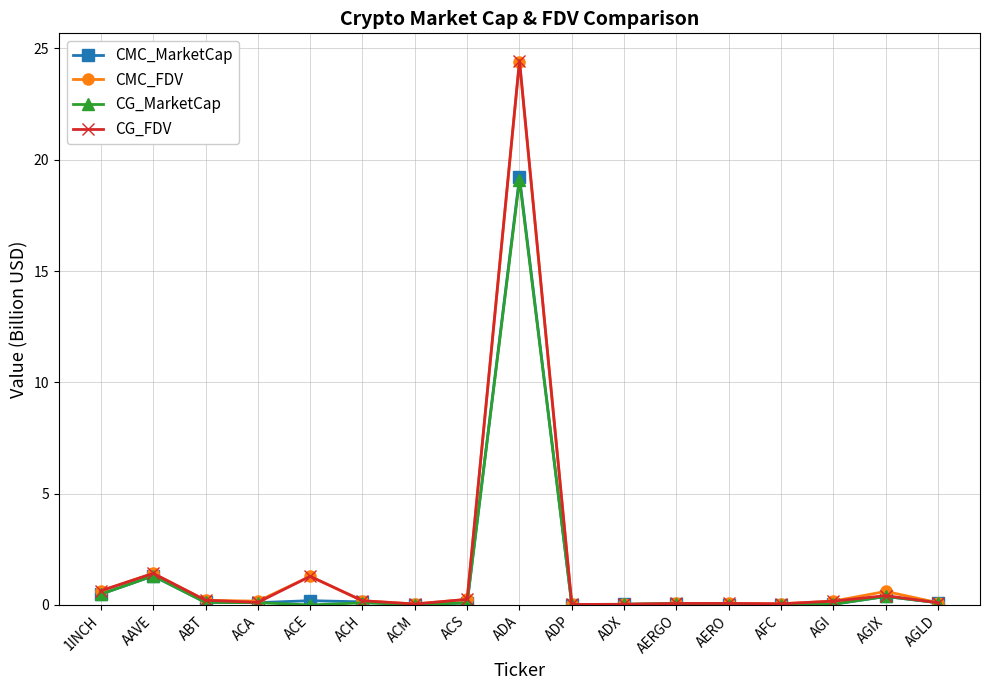

Is this an area chart (filled region under the line)?

No